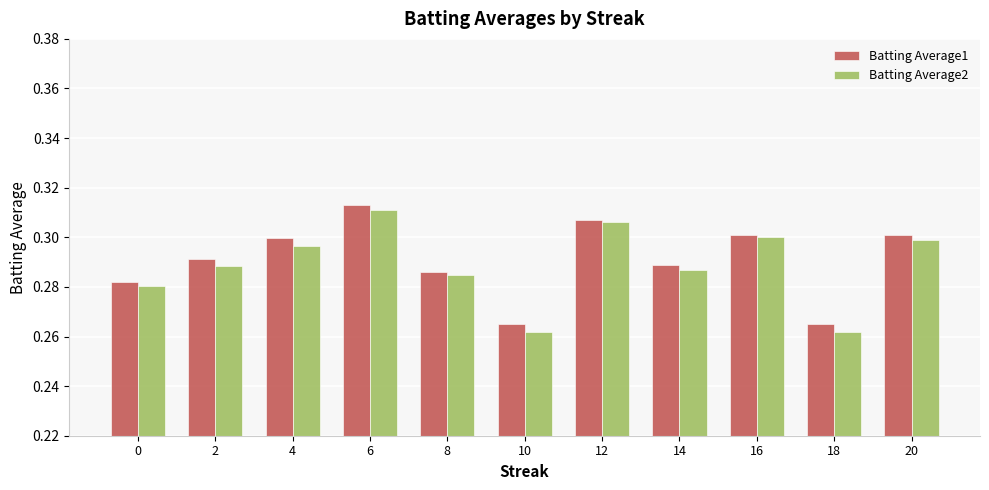

Count the Batting Average1 values in the range 0 to 1.

11